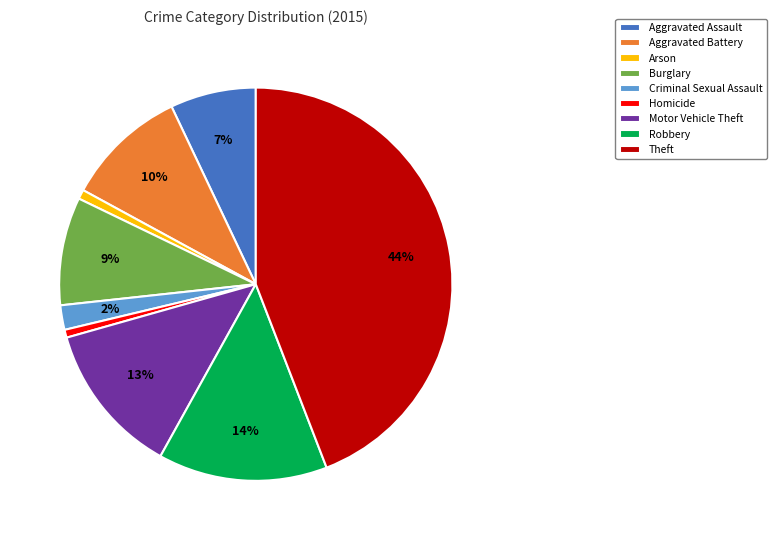

Which has a higher value, Motor Vehicle Theft or Homicide?

Motor Vehicle Theft